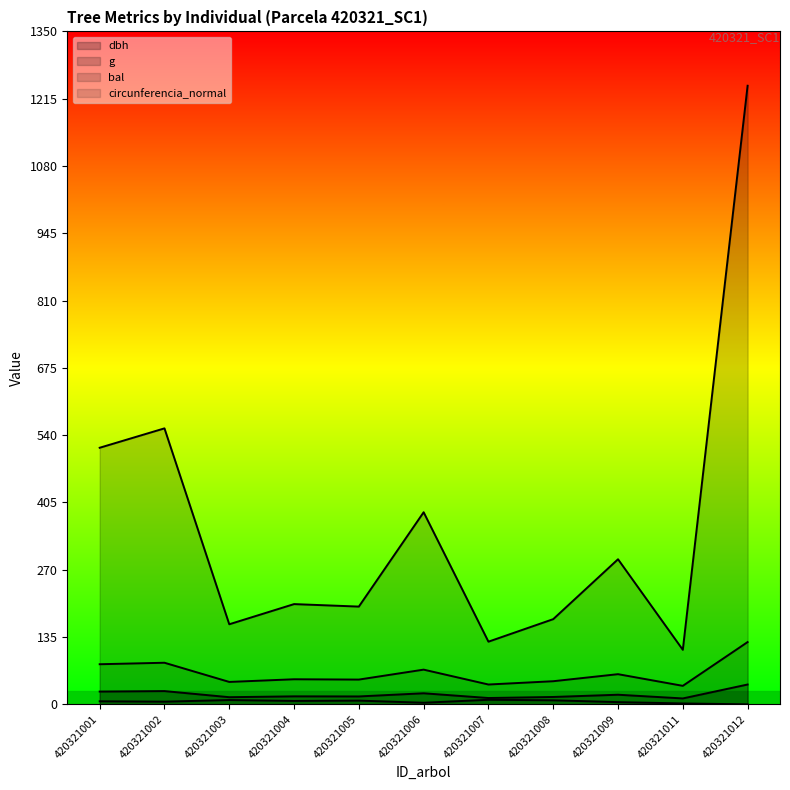

Reading right to left, list all the values displayed in this chart.

dbh: 420321012=39.8	420321011=11.8	420321009=19.2	420321008=14.8	420321007=12.7	420321006=22.1	420321005=15.8	420321004=16.0	420321003=14.3	420321002=26.6	420321001=25.6
g: 420321012=1241.0	420321011=109.4	420321009=291.0	420321008=170.9	420321007=125.7	420321006=385.3	420321005=196.1	420321004=201.1	420321003=160.6	420321002=553.6	420321001=514.7
bal: 420321012=0.0	420321011=1.8	420321009=4.4	420321008=8.1	420321007=9.1	420321006=3.1	420321005=7.5	420321004=6.8	420321003=8.6	420321002=5.3	420321001=6.1
circunferencia_normal: 420321012=124.9	420321011=37.1	420321009=60.5	420321008=46.3	420321007=39.7	420321006=69.6	420321005=49.6	420321004=50.3	420321003=44.9	420321002=83.4	420321001=80.4